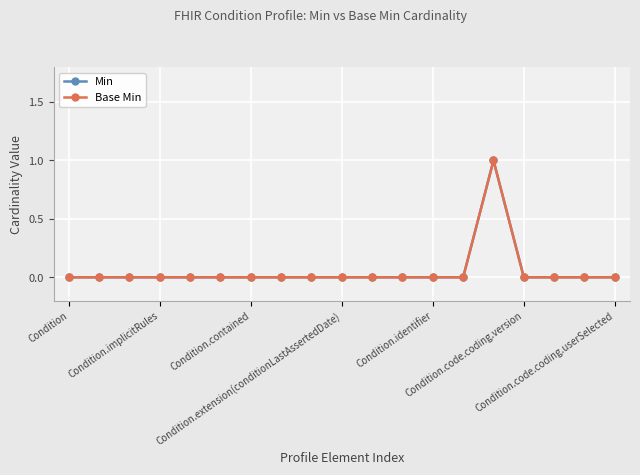

Which series has the largest total across all categories?

Min